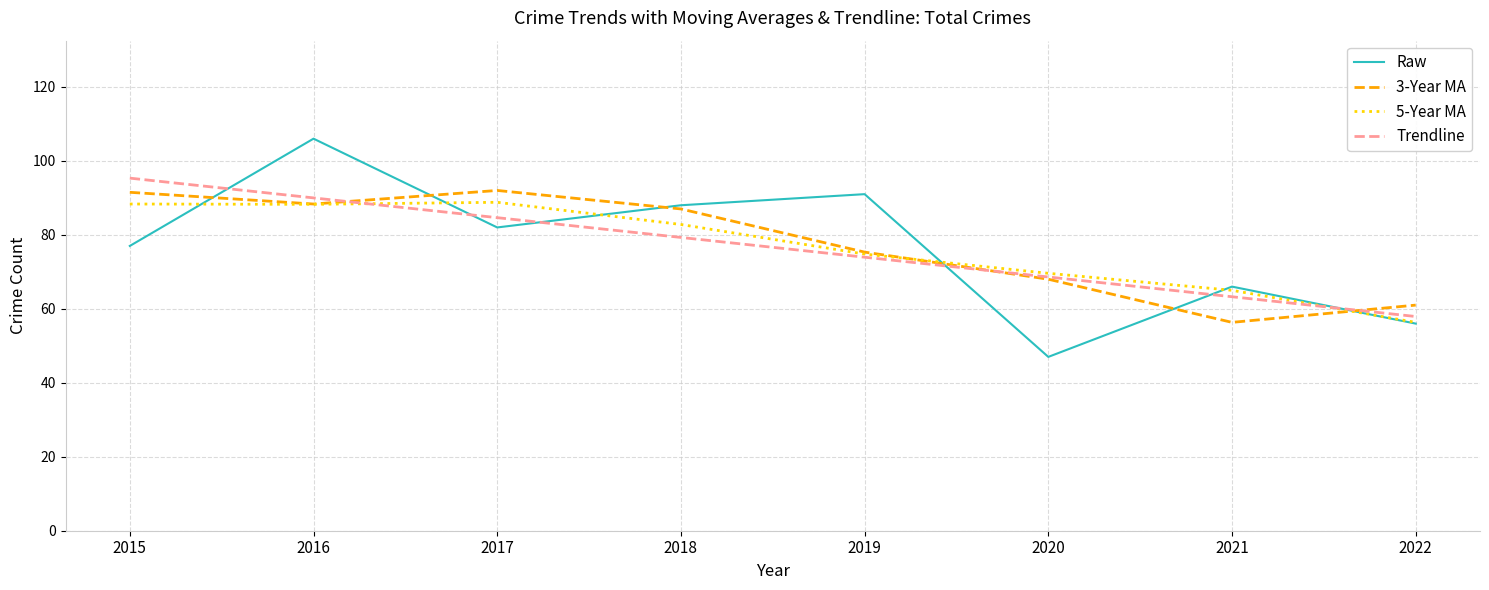

Is the value of Raw at 2016 greater than the value of 3-Year MA at 2020?

Yes